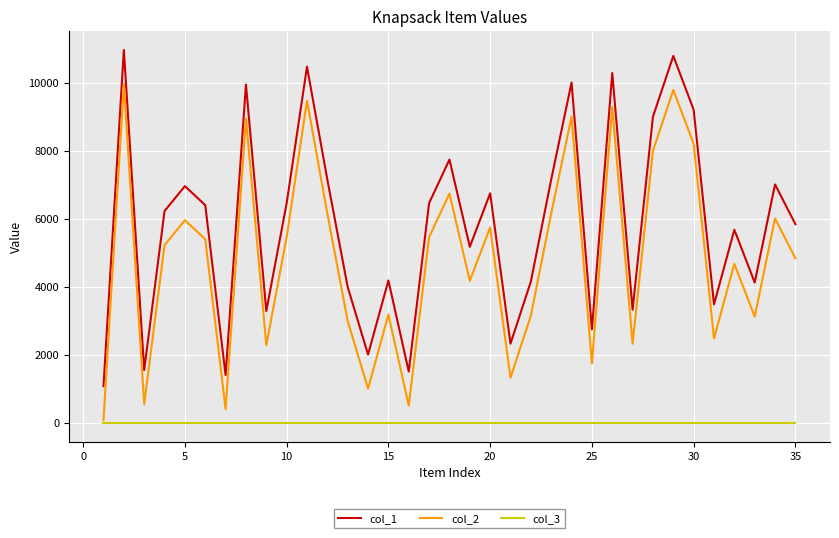

What is the maximum value shown in the chart?

10961